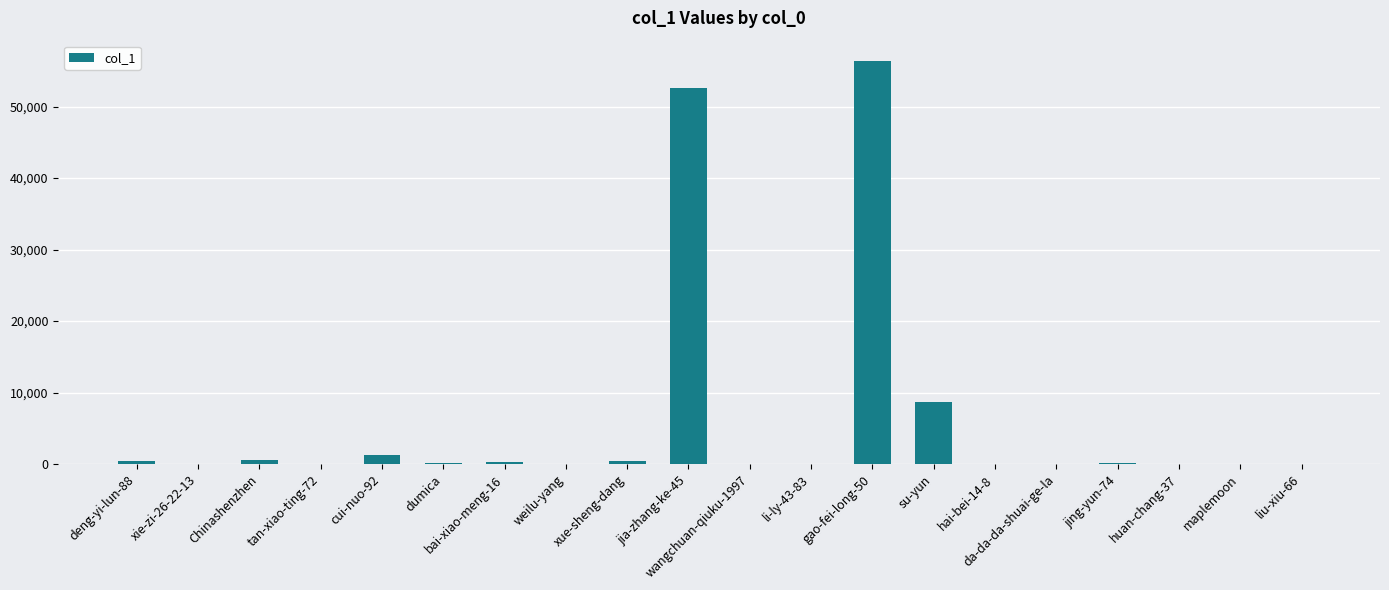

Which category has the highest value across all series?

gao-fei-long-50